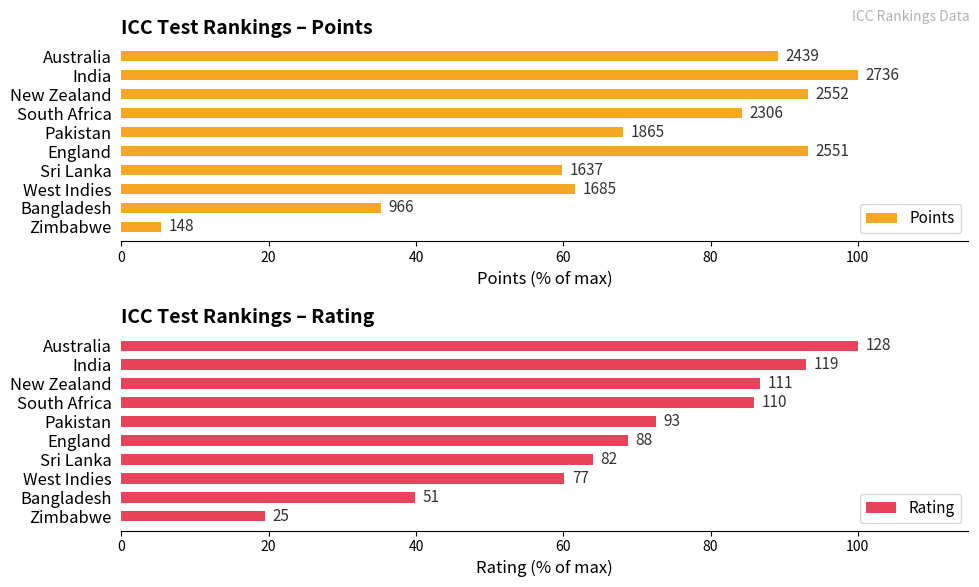

How many data points in Points are less than 84?

5